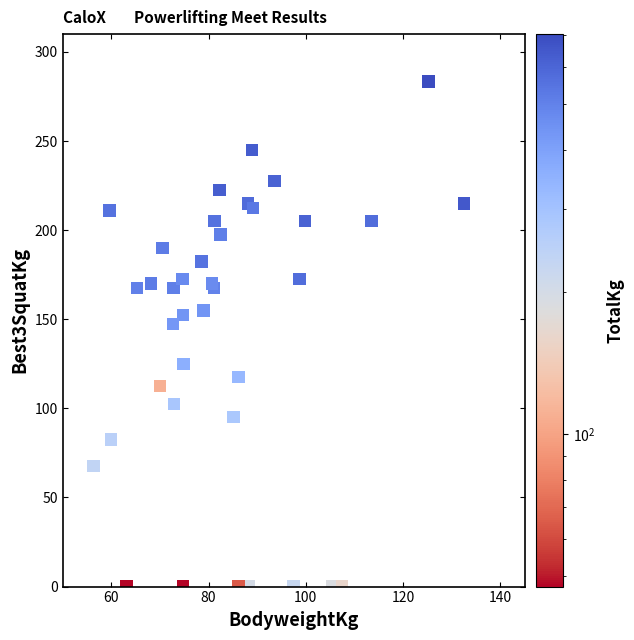

What Y value in the scatter plot is closest to 141?

147.5